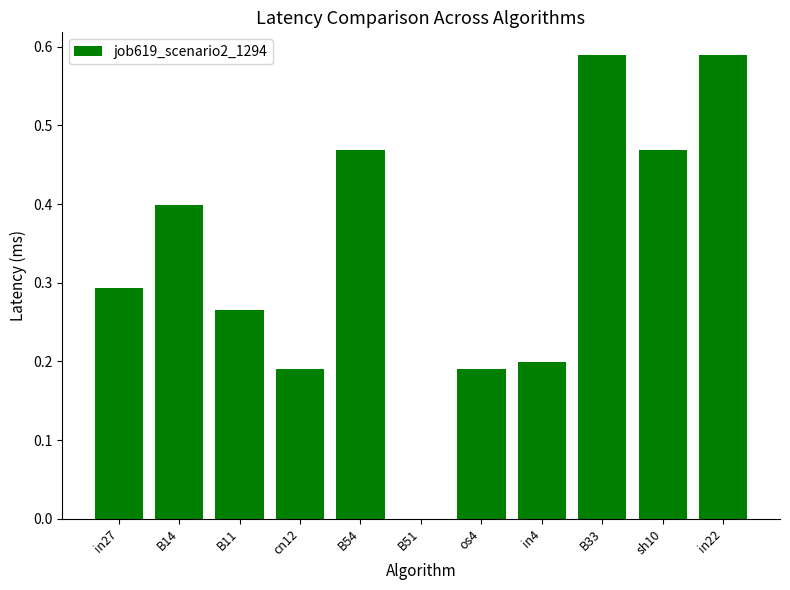

How many data points are above 0?

10